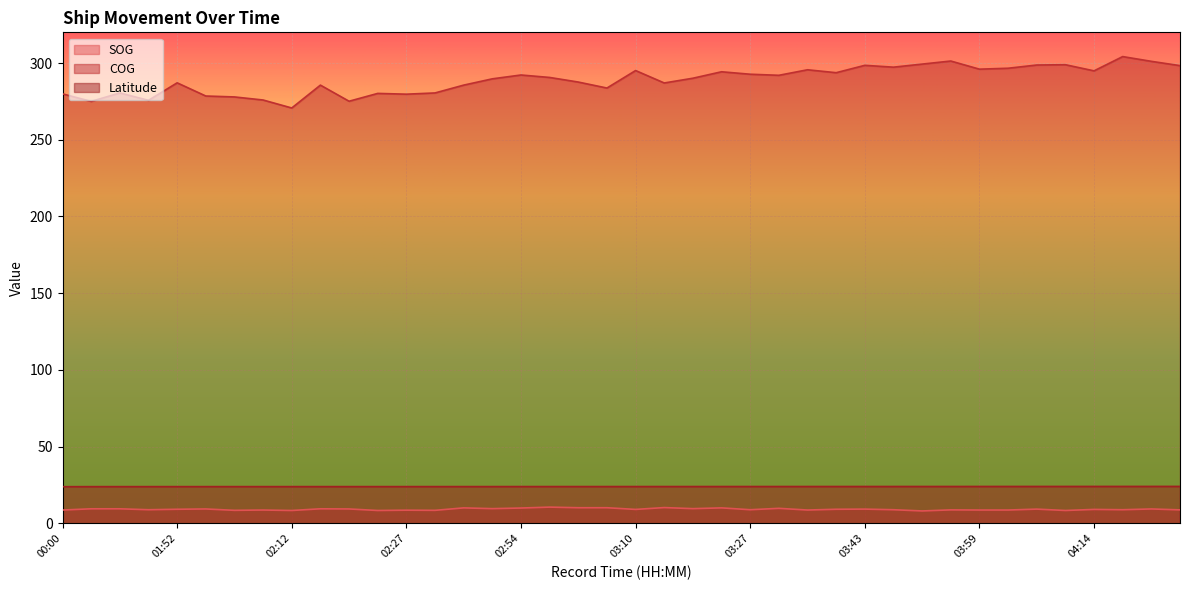

Reading right to left, what are all the values shown in this chart?

SOG: 8.8	9.4	8.9	9.1	8.4	9.3	8.7	8.7	8.8	8.1	8.9	9.3	9.2	8.7	9.8	8.9	10.1	9.6	10.3	9.1	10.2	10.2	10.6	10.0	9.6	10.1	8.5	8.6	8.4	9.4	9.5	8.4	8.7	8.5	9.4	9.2	8.9	9.5	9.5	8.7
COG: 298.3	301.1	304.2	294.9	298.9	298.7	296.6	296.0	301.3	299.3	297.3	298.5	293.7	295.6	292.0	292.7	294.3	290.1	287.0	295.1	283.7	287.6	290.6	292.2	289.7	285.6	280.5	279.7	280.2	275.1	285.6	270.7	275.9	277.9	278.5	287.1	275.7	280.5	275.0	279.9
Latitude: 24.1	24.1	24.1	24.1	24.1	24.1	24.1	24.0	24.0	24.0	24.0	24.0	24.0	24.0	24.0	24.0	24.0	24.0	24.0	24.0	24.0	24.0	24.0	24.0	24.0	24.0	24.0	24.0	24.0	24.0	24.0	24.0	24.0	24.0	24.0	24.0	23.9	23.9	23.9	23.9